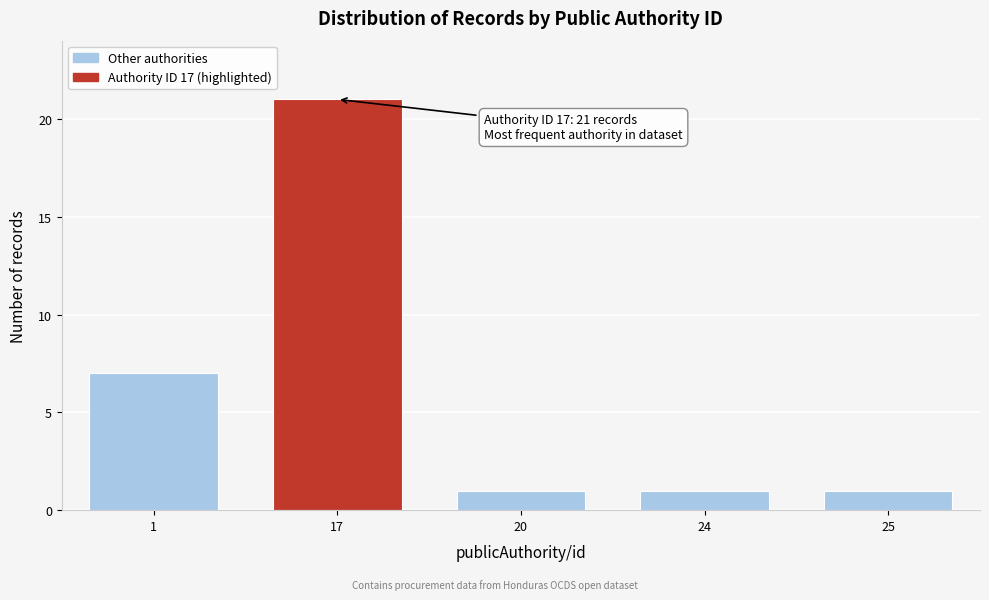

Reading left to right, transcribe all the data shown in this chart.

7	21	1	1	1